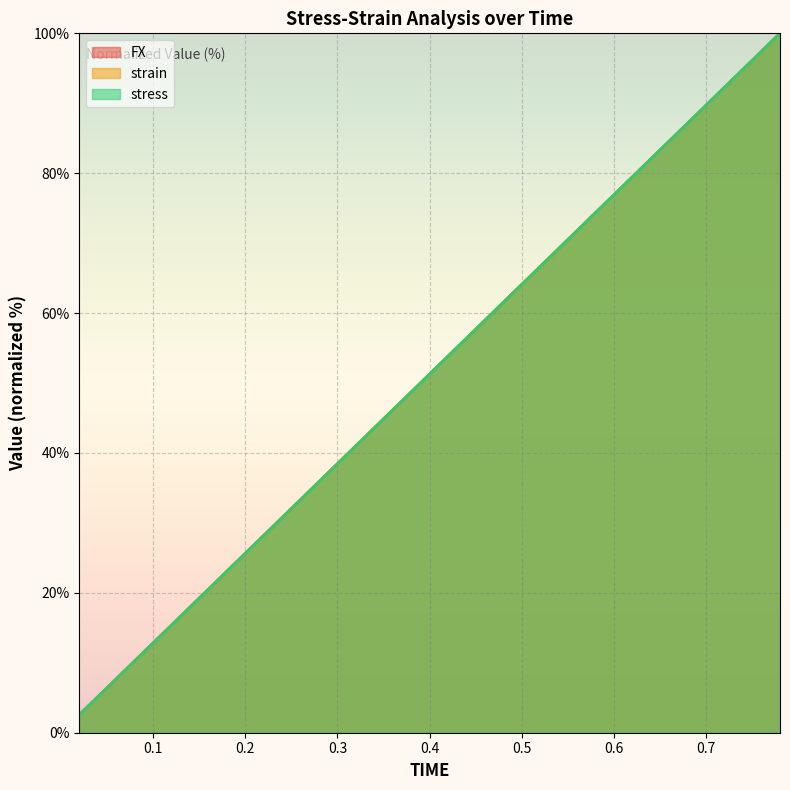

At 0.5, list the series in order from largest to smallest.

strain, stress, FX